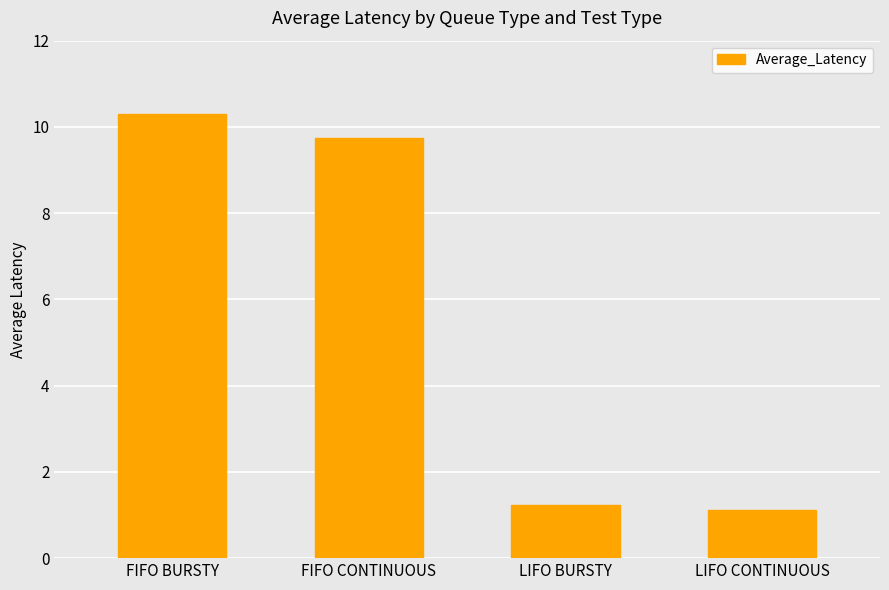

Rank the categories by value from lowest to highest.

LIFO CONTINUOUS, LIFO BURSTY, FIFO CONTINUOUS, FIFO BURSTY